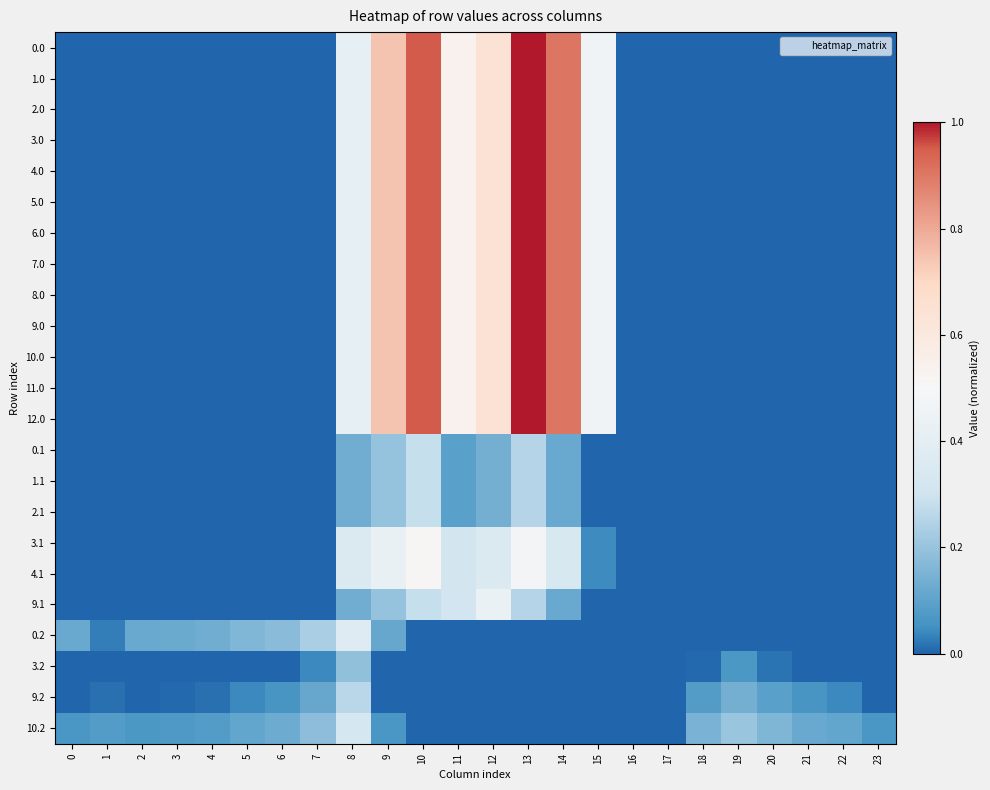

Reading left to right, list all the values displayed in this chart.

0.0: 0=0.0	1=0.0	2=0.0	3=0.0	4=0.0	5=0.0	6=0.0	7=0.0	8=0.4	9=0.7	10=1.0	11=0.5	12=0.6	13=1.0	14=0.9	15=0.5	16=0.0	17=0.0	18=0.0	19=0.0	20=0.0	21=0.0	22=0.0	23=0.0
1.0: 0=0.0	1=0.0	2=0.0	3=0.0	4=0.0	5=0.0	6=0.0	7=0.0	8=0.4	9=0.7	10=1.0	11=0.5	12=0.6	13=1.0	14=0.9	15=0.5	16=0.0	17=0.0	18=0.0	19=0.0	20=0.0	21=0.0	22=0.0	23=0.0
2.0: 0=0.0	1=0.0	2=0.0	3=0.0	4=0.0	5=0.0	6=0.0	7=0.0	8=0.4	9=0.7	10=1.0	11=0.5	12=0.6	13=1.0	14=0.9	15=0.5	16=0.0	17=0.0	18=0.0	19=0.0	20=0.0	21=0.0	22=0.0	23=0.0
3.0: 0=0.0	1=0.0	2=0.0	3=0.0	4=0.0	5=0.0	6=0.0	7=0.0	8=0.4	9=0.7	10=1.0	11=0.5	12=0.6	13=1.0	14=0.9	15=0.5	16=0.0	17=0.0	18=0.0	19=0.0	20=0.0	21=0.0	22=0.0	23=0.0
4.0: 0=0.0	1=0.0	2=0.0	3=0.0	4=0.0	5=0.0	6=0.0	7=0.0	8=0.4	9=0.7	10=1.0	11=0.5	12=0.6	13=1.0	14=0.9	15=0.5	16=0.0	17=0.0	18=0.0	19=0.0	20=0.0	21=0.0	22=0.0	23=0.0
5.0: 0=0.0	1=0.0	2=0.0	3=0.0	4=0.0	5=0.0	6=0.0	7=0.0	8=0.4	9=0.7	10=1.0	11=0.5	12=0.6	13=1.0	14=0.9	15=0.5	16=0.0	17=0.0	18=0.0	19=0.0	20=0.0	21=0.0	22=0.0	23=0.0
6.0: 0=0.0	1=0.0	2=0.0	3=0.0	4=0.0	5=0.0	6=0.0	7=0.0	8=0.4	9=0.7	10=1.0	11=0.5	12=0.6	13=1.0	14=0.9	15=0.5	16=0.0	17=0.0	18=0.0	19=0.0	20=0.0	21=0.0	22=0.0	23=0.0
7.0: 0=0.0	1=0.0	2=0.0	3=0.0	4=0.0	5=0.0	6=0.0	7=0.0	8=0.4	9=0.7	10=1.0	11=0.5	12=0.6	13=1.0	14=0.9	15=0.5	16=0.0	17=0.0	18=0.0	19=0.0	20=0.0	21=0.0	22=0.0	23=0.0
8.0: 0=0.0	1=0.0	2=0.0	3=0.0	4=0.0	5=0.0	6=0.0	7=0.0	8=0.4	9=0.7	10=1.0	11=0.5	12=0.6	13=1.0	14=0.9	15=0.5	16=0.0	17=0.0	18=0.0	19=0.0	20=0.0	21=0.0	22=0.0	23=0.0
9.0: 0=0.0	1=0.0	2=0.0	3=0.0	4=0.0	5=0.0	6=0.0	7=0.0	8=0.4	9=0.7	10=1.0	11=0.5	12=0.6	13=1.0	14=0.9	15=0.5	16=0.0	17=0.0	18=0.0	19=0.0	20=0.0	21=0.0	22=0.0	23=0.0
10.0: 0=0.0	1=0.0	2=0.0	3=0.0	4=0.0	5=0.0	6=0.0	7=0.0	8=0.4	9=0.7	10=1.0	11=0.5	12=0.6	13=1.0	14=0.9	15=0.5	16=0.0	17=0.0	18=0.0	19=0.0	20=0.0	21=0.0	22=0.0	23=0.0
11.0: 0=0.0	1=0.0	2=0.0	3=0.0	4=0.0	5=0.0	6=0.0	7=0.0	8=0.4	9=0.7	10=1.0	11=0.5	12=0.6	13=1.0	14=0.9	15=0.5	16=0.0	17=0.0	18=0.0	19=0.0	20=0.0	21=0.0	22=0.0	23=0.0
12.0: 0=0.0	1=0.0	2=0.0	3=0.0	4=0.0	5=0.0	6=0.0	7=0.0	8=0.4	9=0.7	10=1.0	11=0.5	12=0.6	13=1.0	14=0.9	15=0.5	16=0.0	17=0.0	18=0.0	19=0.0	20=0.0	21=0.0	22=0.0	23=0.0
0.1: 0=0.0	1=0.0	2=0.0	3=0.0	4=0.0	5=0.0	6=0.0	7=0.0	8=0.1	9=0.2	10=0.3	11=0.1	12=0.1	13=0.3	14=0.1	15=0.0	16=0.0	17=0.0	18=0.0	19=0.0	20=0.0	21=0.0	22=0.0	23=0.0
1.1: 0=0.0	1=0.0	2=0.0	3=0.0	4=0.0	5=0.0	6=0.0	7=0.0	8=0.1	9=0.2	10=0.3	11=0.1	12=0.1	13=0.3	14=0.1	15=0.0	16=0.0	17=0.0	18=0.0	19=0.0	20=0.0	21=0.0	22=0.0	23=0.0
2.1: 0=0.0	1=0.0	2=0.0	3=0.0	4=0.0	5=0.0	6=0.0	7=0.0	8=0.1	9=0.2	10=0.3	11=0.1	12=0.1	13=0.3	14=0.1	15=0.0	16=0.0	17=0.0	18=0.0	19=0.0	20=0.0	21=0.0	22=0.0	23=0.0
3.1: 0=0.0	1=0.0	2=0.0	3=0.0	4=0.0	5=0.0	6=0.0	7=0.0	8=0.4	9=0.4	10=0.5	11=0.3	12=0.4	13=0.5	14=0.3	15=0.0	16=0.0	17=0.0	18=0.0	19=0.0	20=0.0	21=0.0	22=0.0	23=0.0
4.1: 0=0.0	1=0.0	2=0.0	3=0.0	4=0.0	5=0.0	6=0.0	7=0.0	8=0.4	9=0.4	10=0.5	11=0.3	12=0.4	13=0.5	14=0.3	15=0.0	16=0.0	17=0.0	18=0.0	19=0.0	20=0.0	21=0.0	22=0.0	23=0.0
9.1: 0=0.0	1=0.0	2=0.0	3=0.0	4=0.0	5=0.0	6=0.0	7=0.0	8=0.1	9=0.2	10=0.3	11=0.3	12=0.4	13=0.3	14=0.1	15=0.0	16=0.0	17=0.0	18=0.0	19=0.0	20=0.0	21=0.0	22=0.0	23=0.0
0.2: 0=0.1	1=0.0	2=0.1	3=0.1	4=0.1	5=0.2	6=0.2	7=0.2	8=0.4	9=0.1	10=0.0	11=0.0	12=0.0	13=0.0	14=0.0	15=0.0	16=0.0	17=0.0	18=0.0	19=0.0	20=0.0	21=0.0	22=0.0	23=0.0
3.2: 0=0.0	1=0.0	2=0.0	3=0.0	4=0.0	5=0.0	6=0.0	7=0.0	8=0.2	9=0.0	10=0.0	11=0.0	12=0.0	13=0.0	14=0.0	15=0.0	16=0.0	17=0.0	18=0.0	19=0.1	20=0.0	21=0.0	22=0.0	23=0.0
9.2: 0=0.0	1=0.0	2=0.0	3=0.0	4=0.0	5=0.0	6=0.1	7=0.1	8=0.3	9=0.0	10=0.0	11=0.0	12=0.0	13=0.0	14=0.0	15=0.0	16=0.0	17=0.0	18=0.1	19=0.1	20=0.1	21=0.1	22=0.0	23=0.0
10.2: 0=0.1	1=0.1	2=0.1	3=0.1	4=0.1	5=0.1	6=0.1	7=0.2	8=0.3	9=0.1	10=0.0	11=0.0	12=0.0	13=0.0	14=0.0	15=0.0	16=0.0	17=0.0	18=0.1	19=0.2	20=0.2	21=0.1	22=0.1	23=0.1